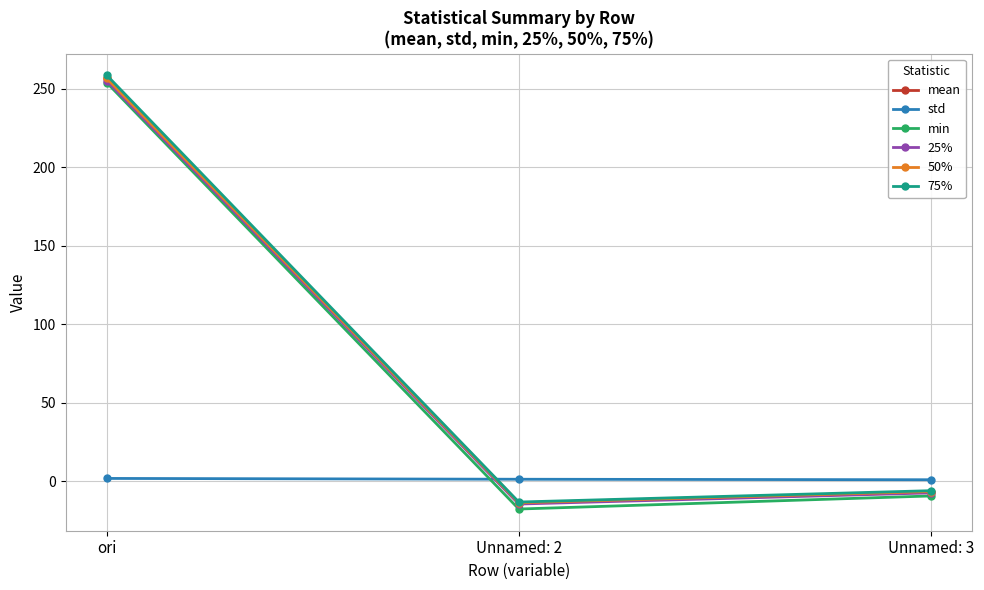

What is the label of the 2nd point from the left?

Unnamed: 2